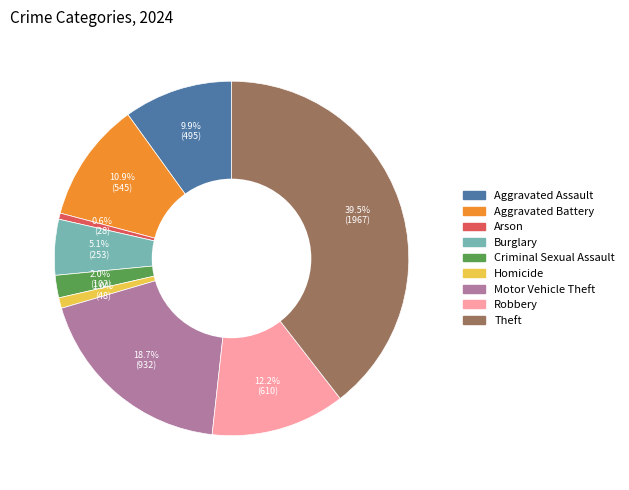

Which slice is the largest?

Theft